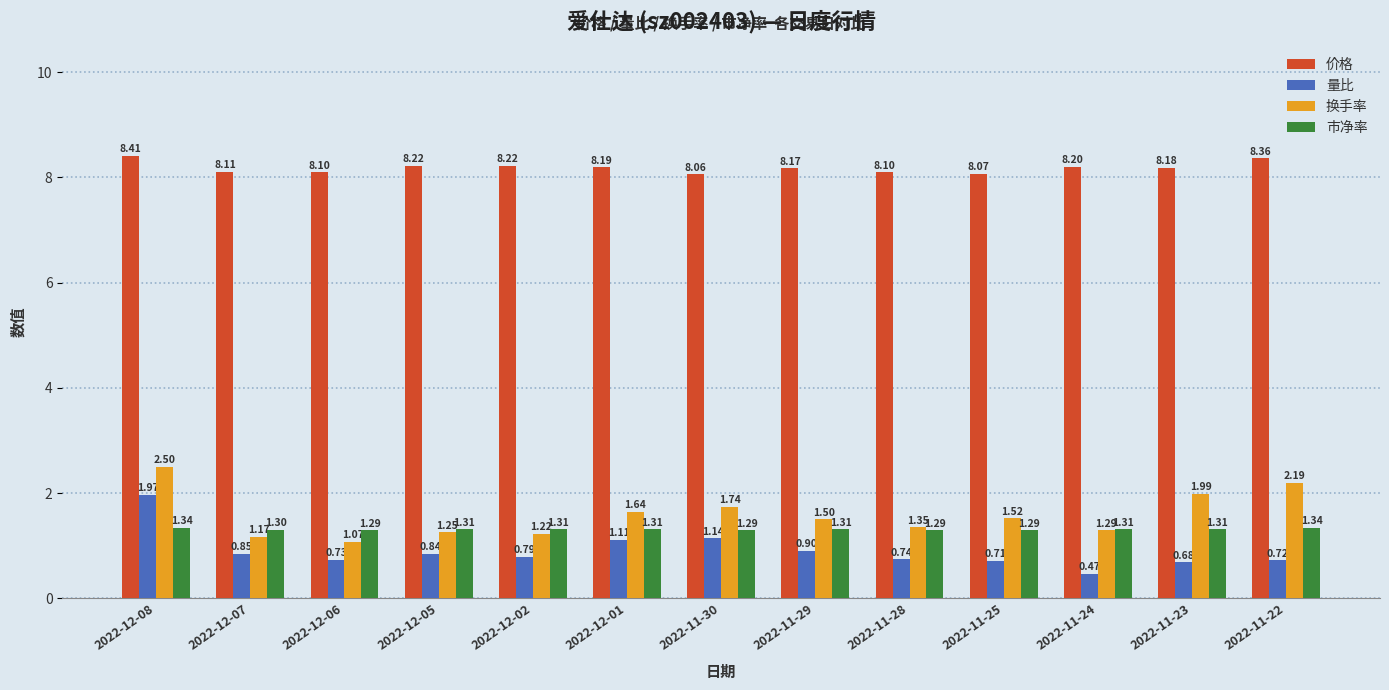

List the series in order of their peak value, lowest first.

市净率, 量比, 换手率, 价格